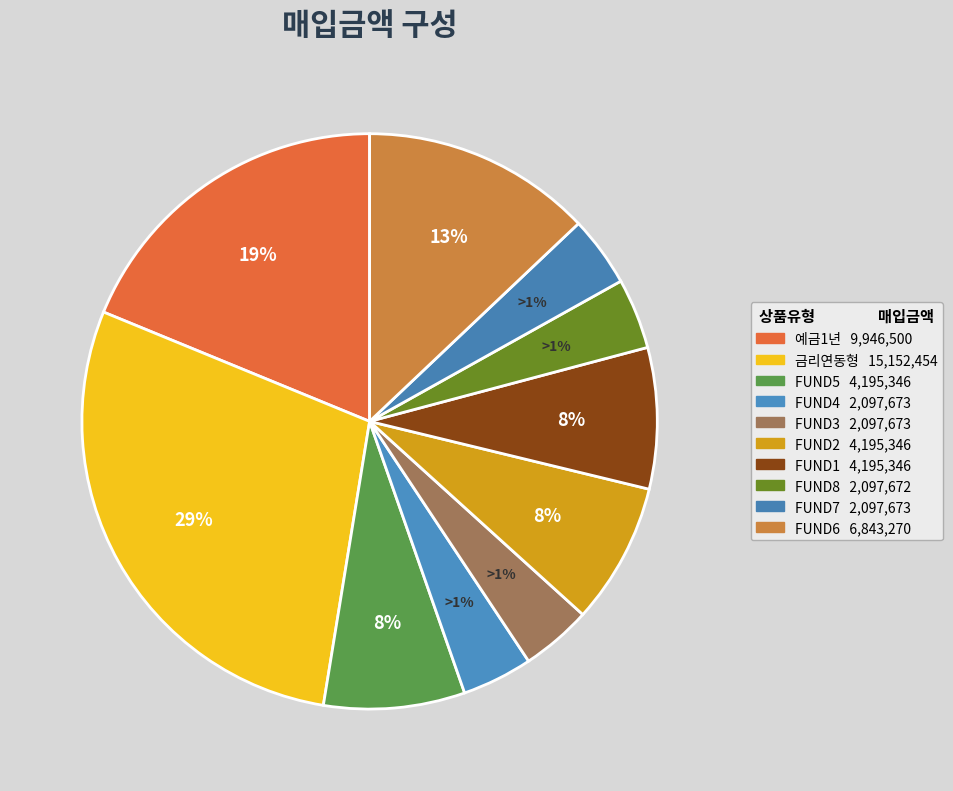

Count the number of slices in the pie.

10